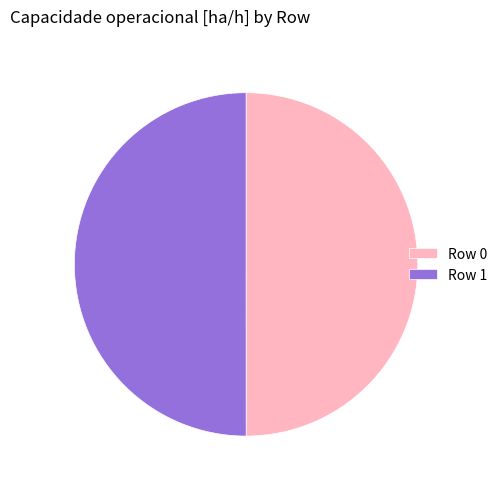

Combined, do Row 1 and Row 0 account for over 50%?

Yes